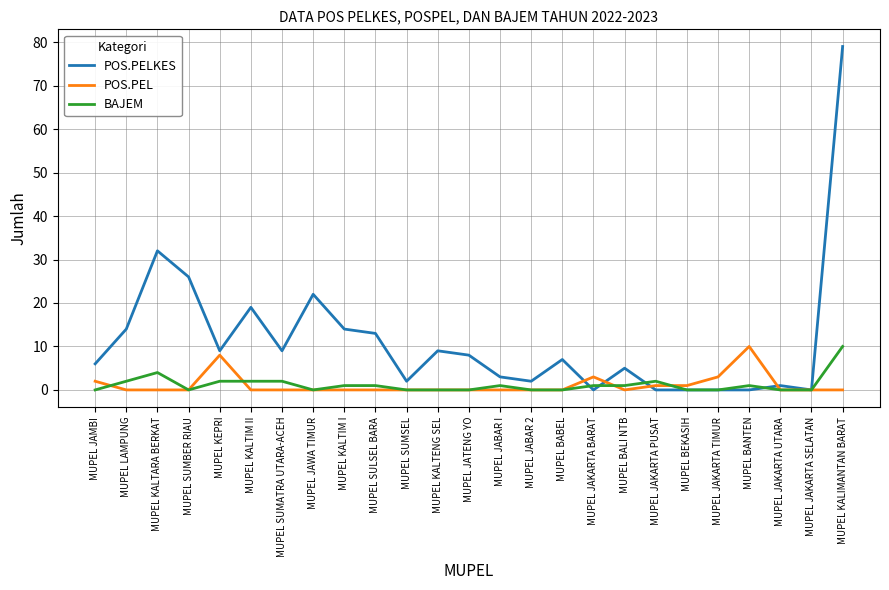

True or false: POS.PELKES has more than 2 interior local peaks.

True